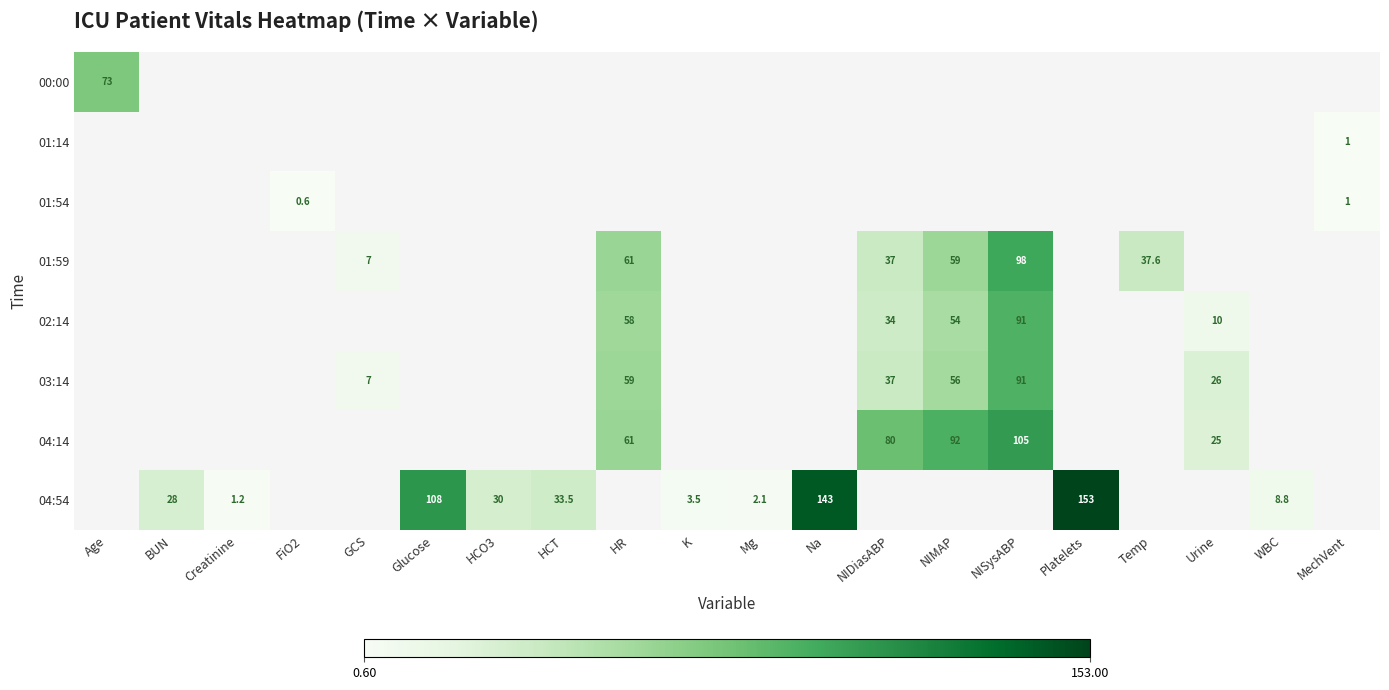

The 04:54 series shows 2.0 at WBC. True or false?

False